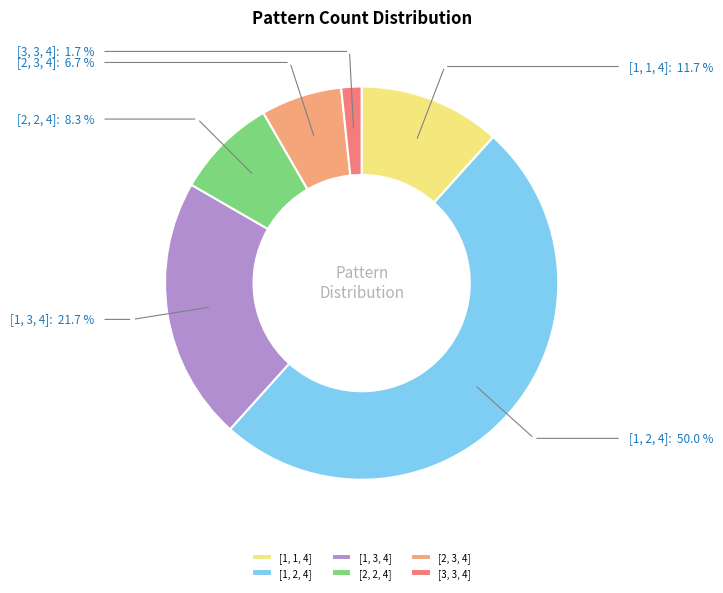

Rank the categories by value from highest to lowest.

[1, 2, 4], [1, 3, 4], [1, 1, 4], [2, 2, 4], [2, 3, 4], [3, 3, 4]